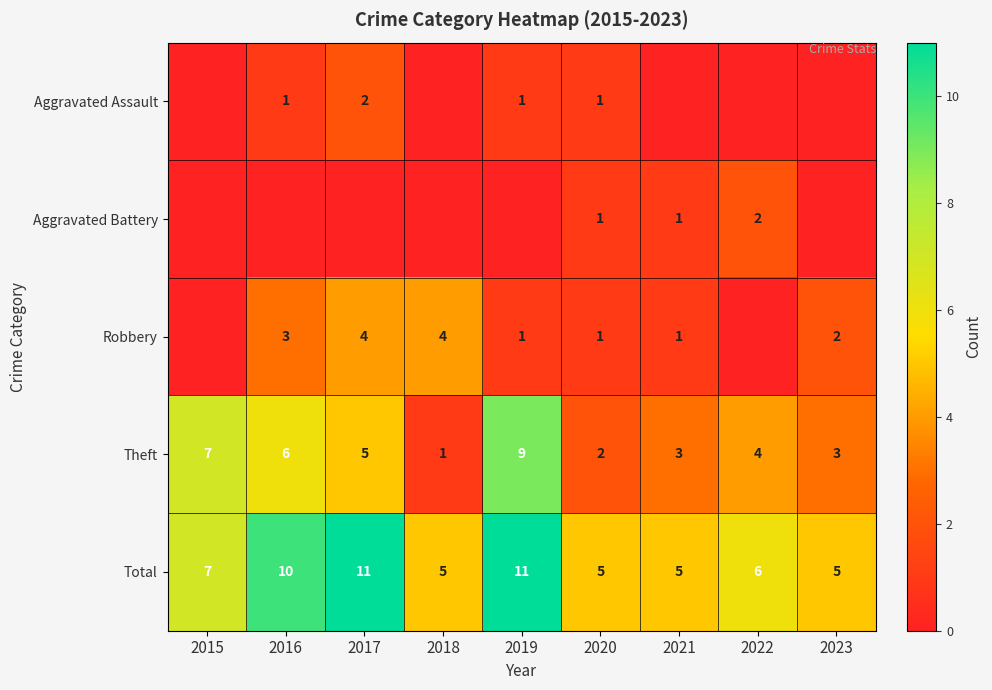

What is the difference between the second highest and minimum values in the Total series?

6